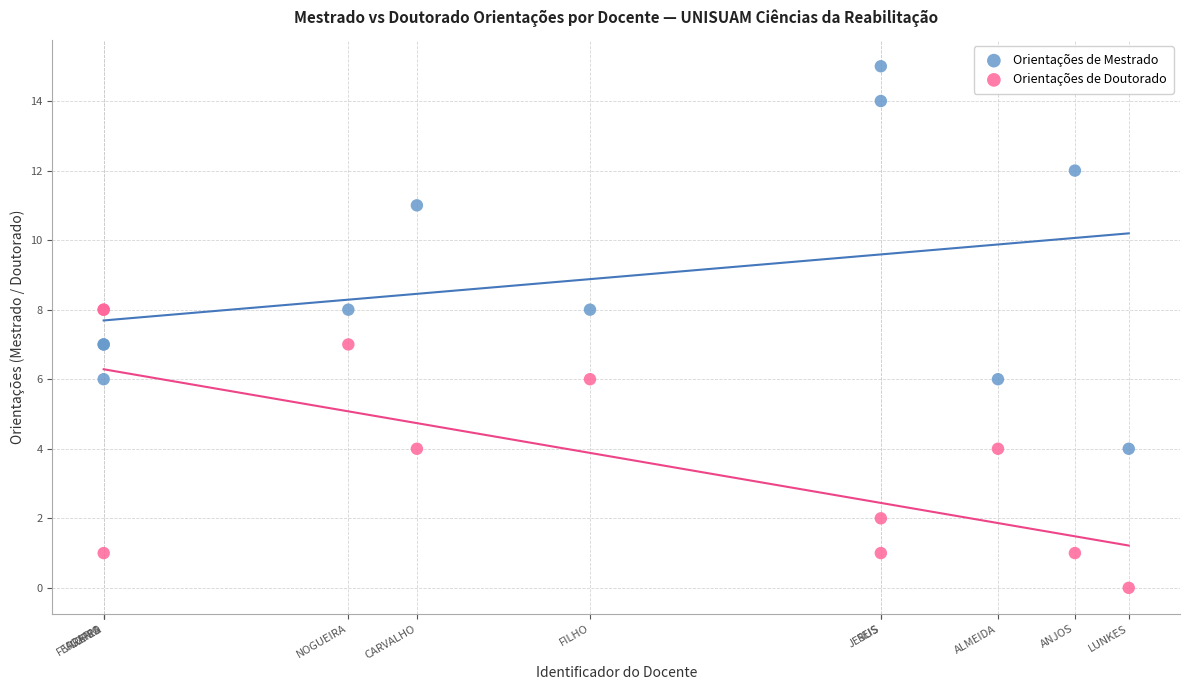

Which series reaches the minimum Y coordinate?

Orientações de Doutorado